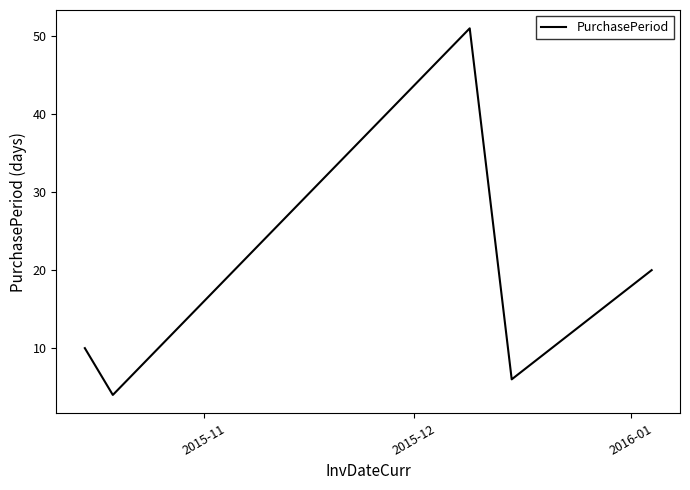

How many interior local valleys (lower than both neighbors) does the data have?

2